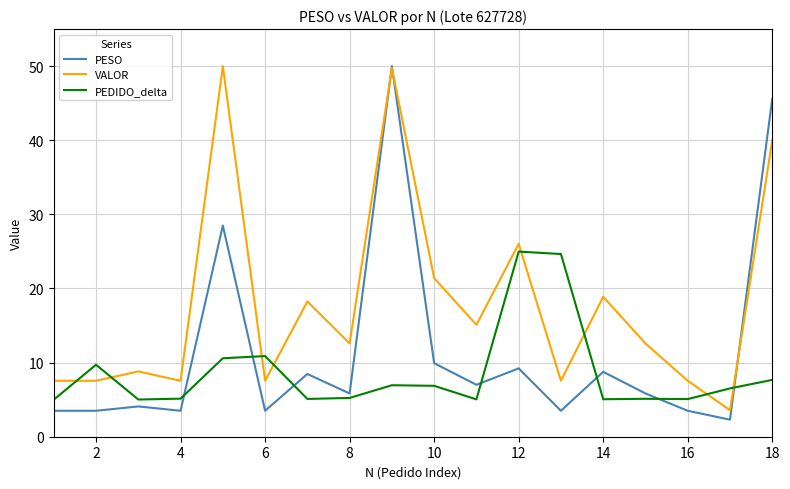

How many times do VALOR and PEDIDO_delta cross each other?

8